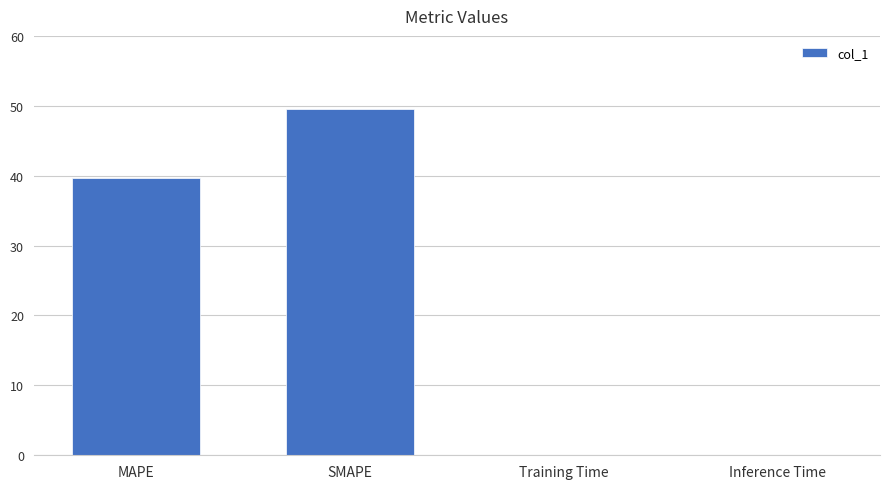

At which label does the data first exceed 39?

MAPE